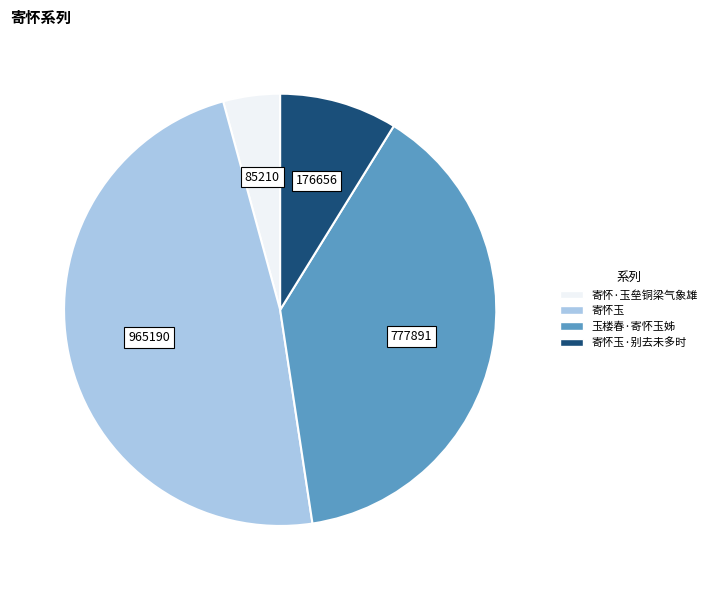

Does any single category account for the majority?

No